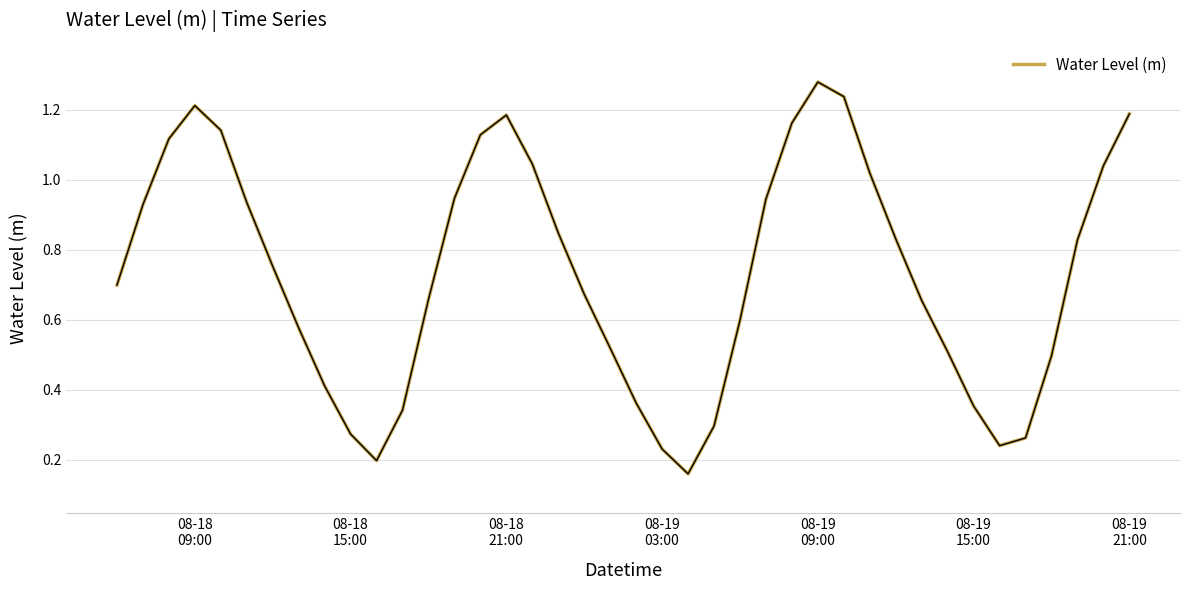

Reading left to right, transcribe all the data shown in this chart.

0.7	0.9	1.1	1.2	1.1	0.9	0.8	0.6	0.4	0.3	0.2	0.3	0.7	0.9	1.1	1.2	1.0	0.8	0.7	0.5	0.4	0.2	0.2	0.3	0.6	0.9	1.2	1.3	1.2	1.0	0.8	0.7	0.5	0.4	0.2	0.3	0.5	0.8	1.0	1.2